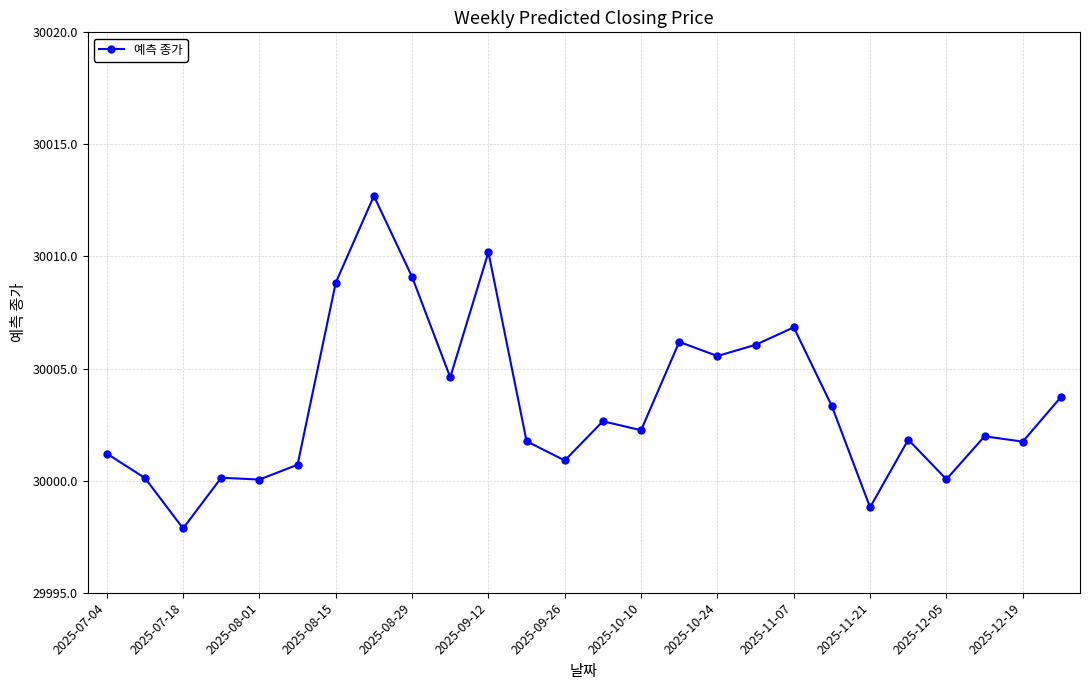

What is the difference between the second highest and second lowest values?

11.4